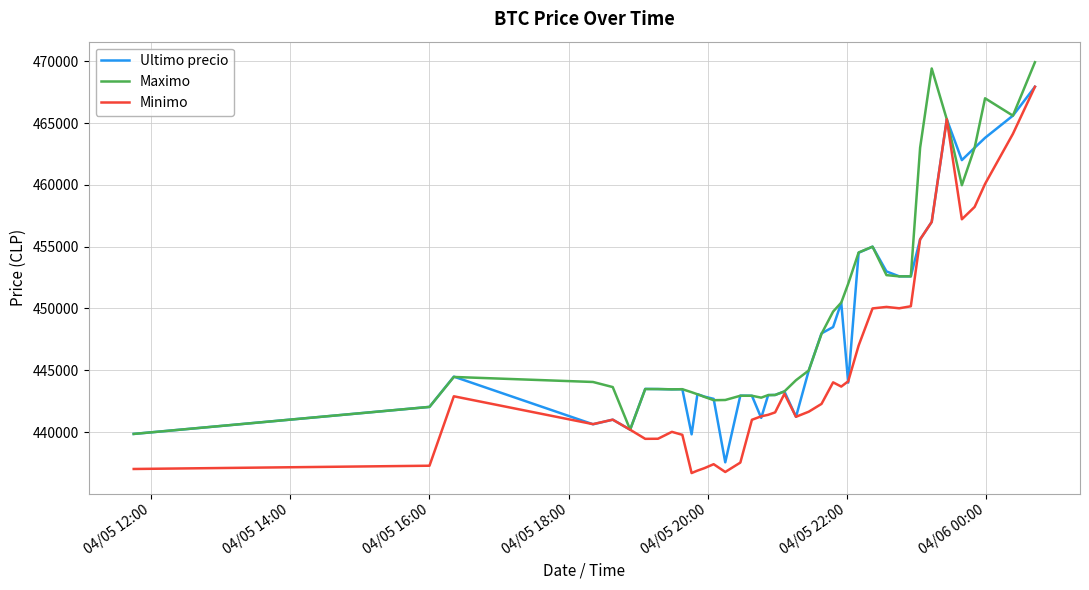

What is the sum of all Ultimo precio values?

17929632